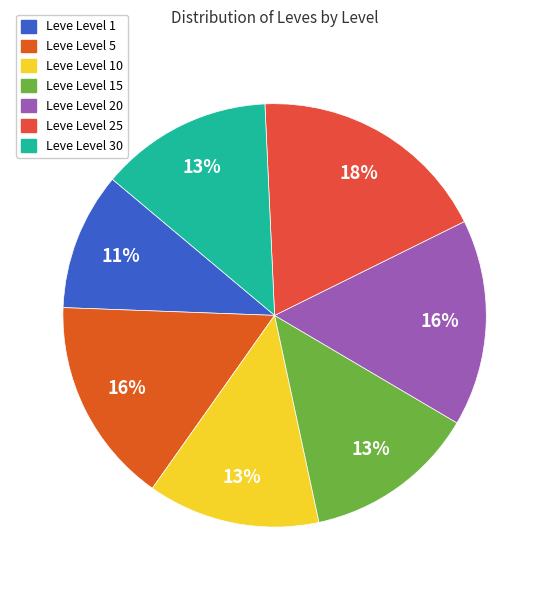

Is there a majority slice in this chart?

No